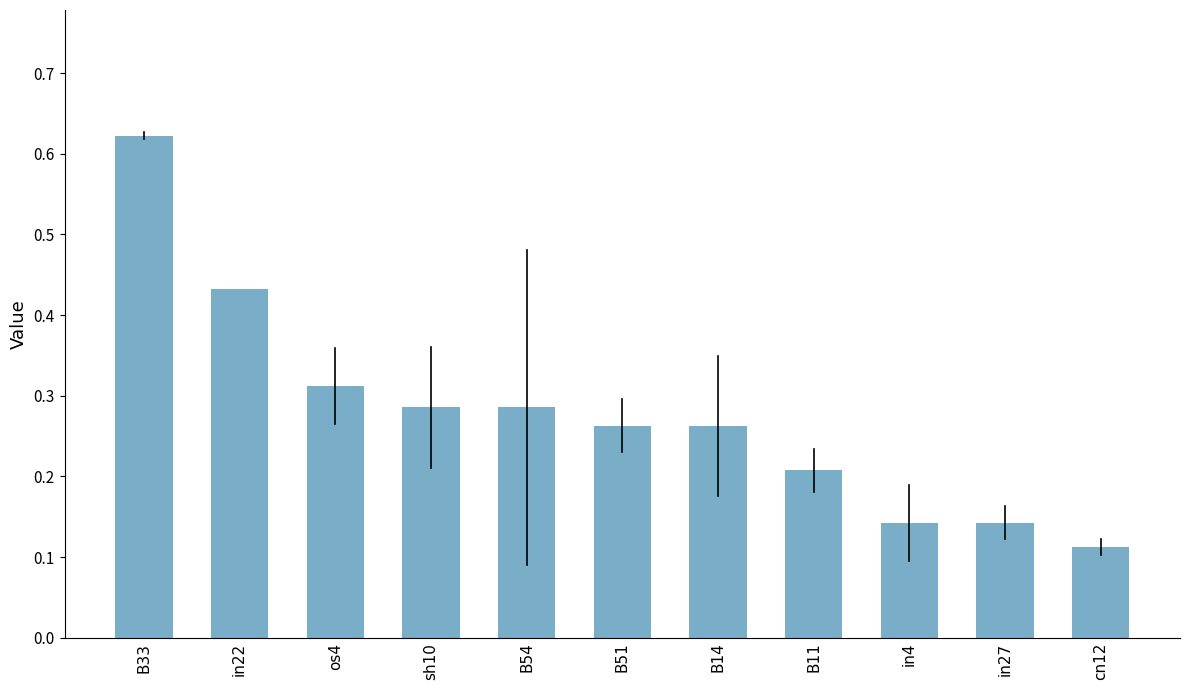

What is the change in value from B33 to cn12?

-0.5